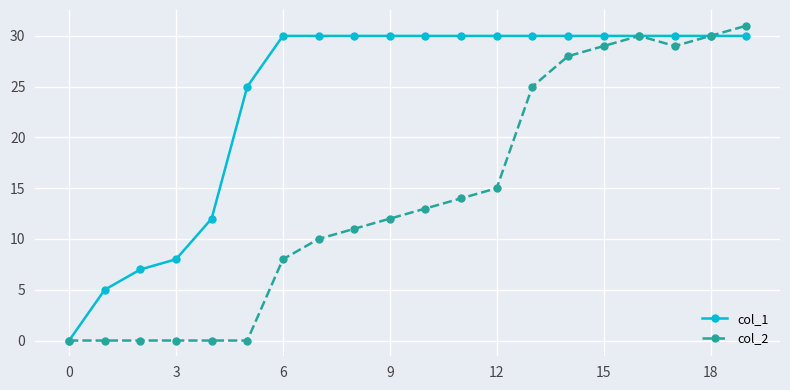

List the series in order of their peak value, highest first.

col_2, col_1